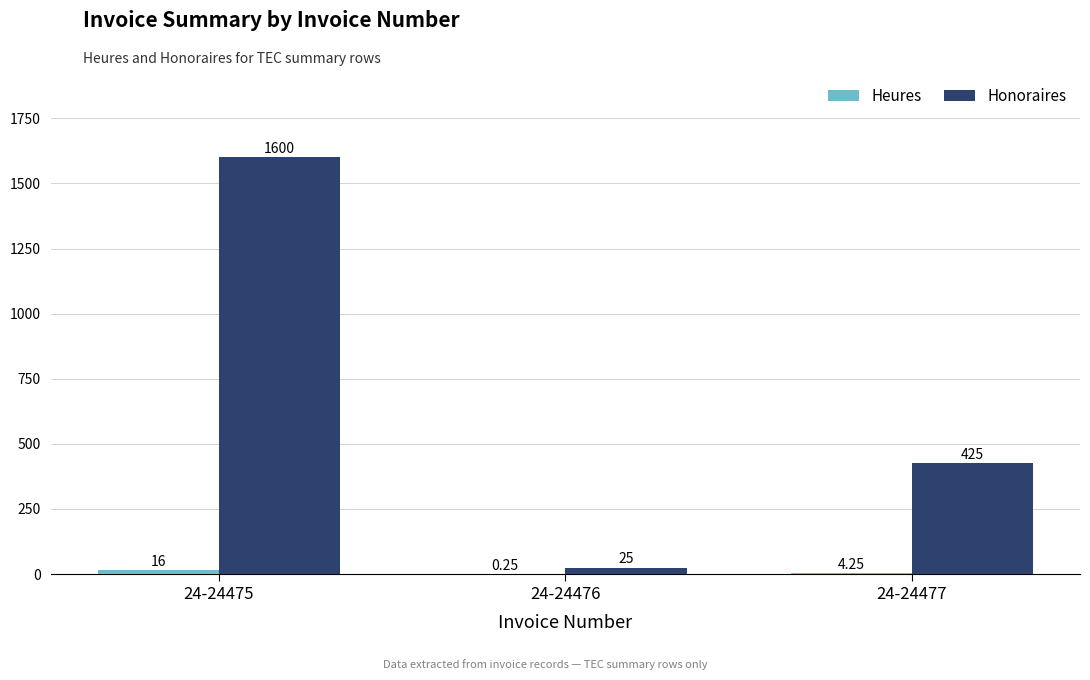

Does the chart contain stacked bars?

No